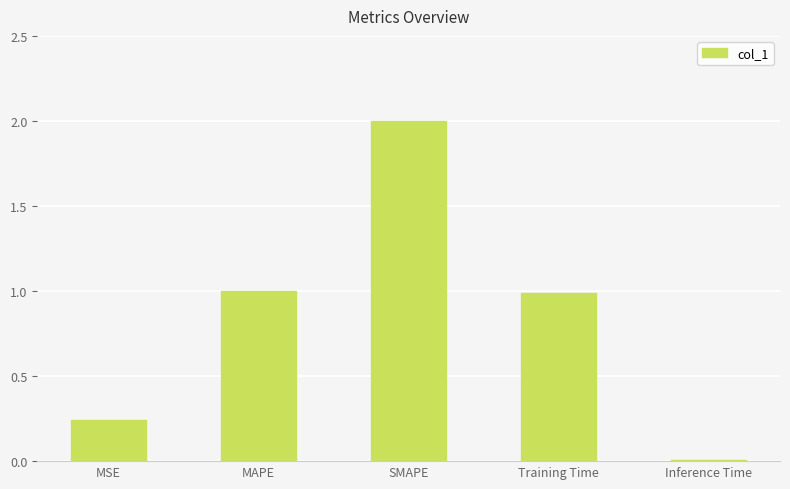

What is the change in value from MSE to Training Time?

+0.7